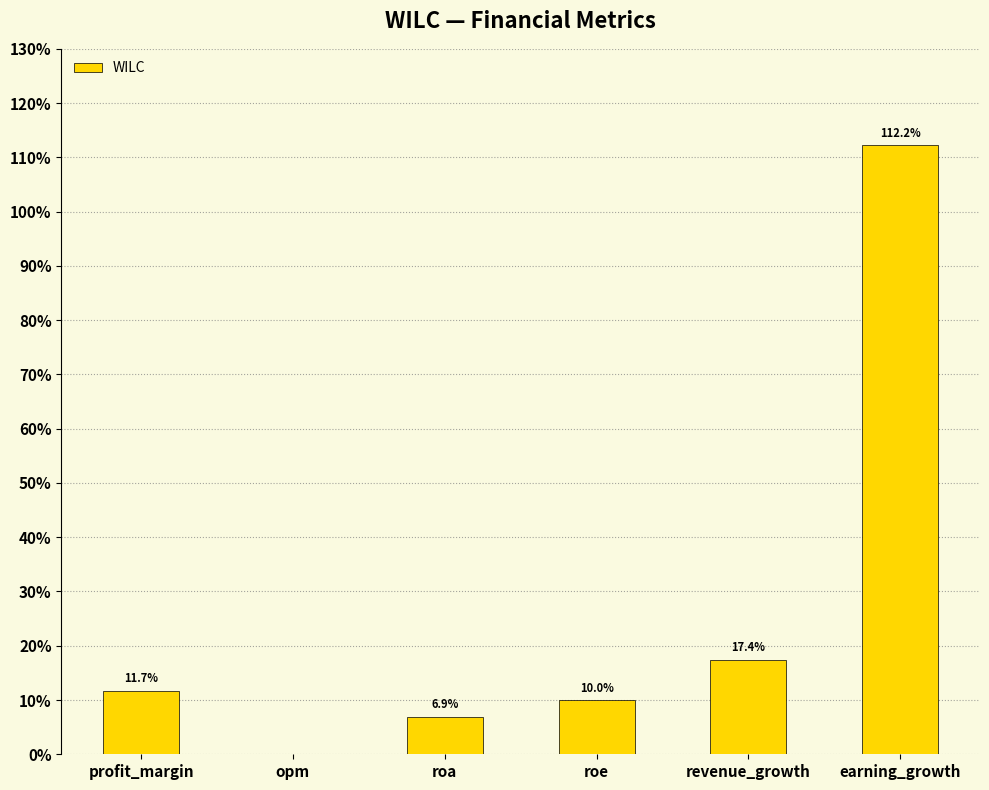

How many values are above zero?

5